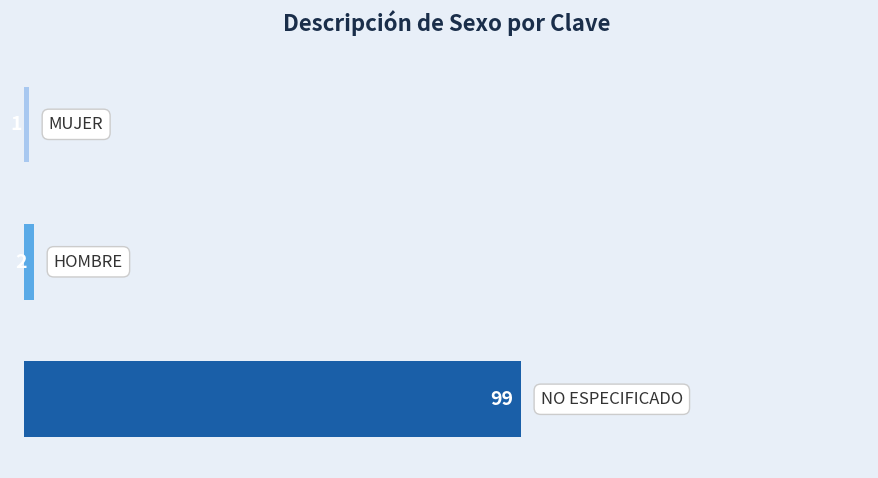

What is the maximum value shown in the chart?

99